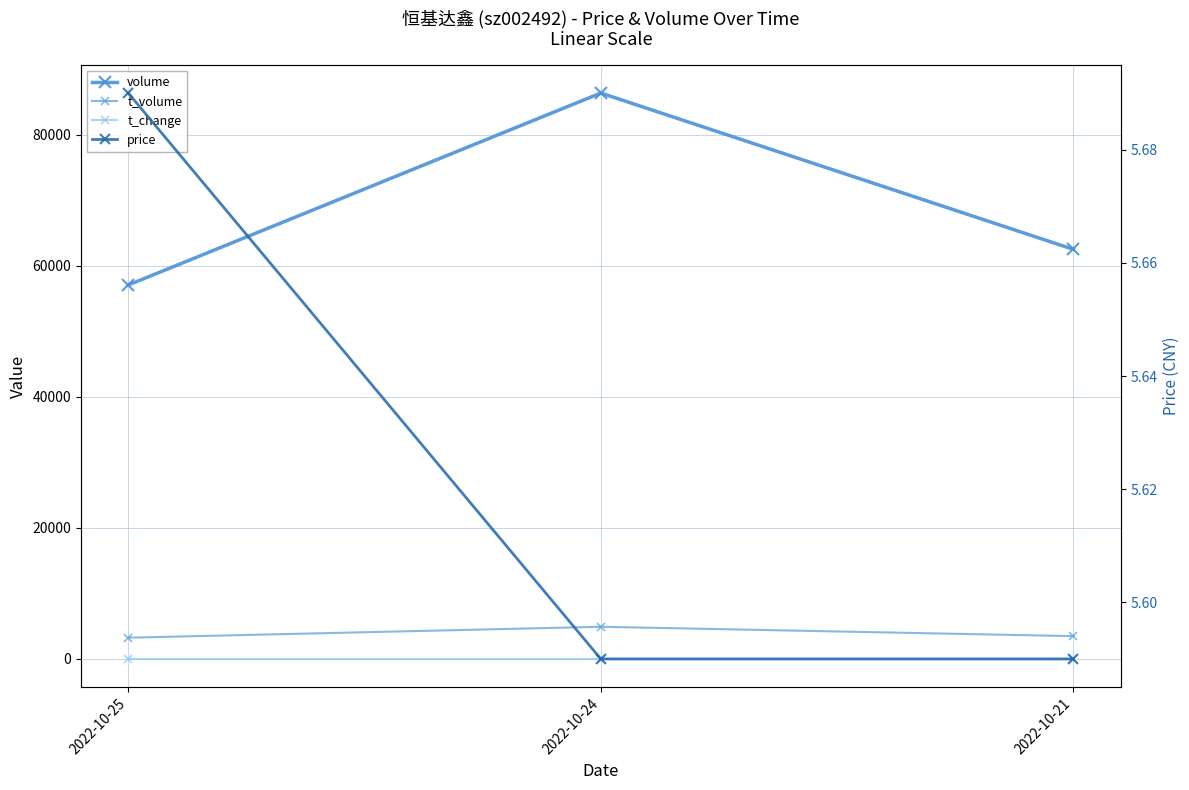

What is the value of the volume point at the 2nd from the left?

86340.0